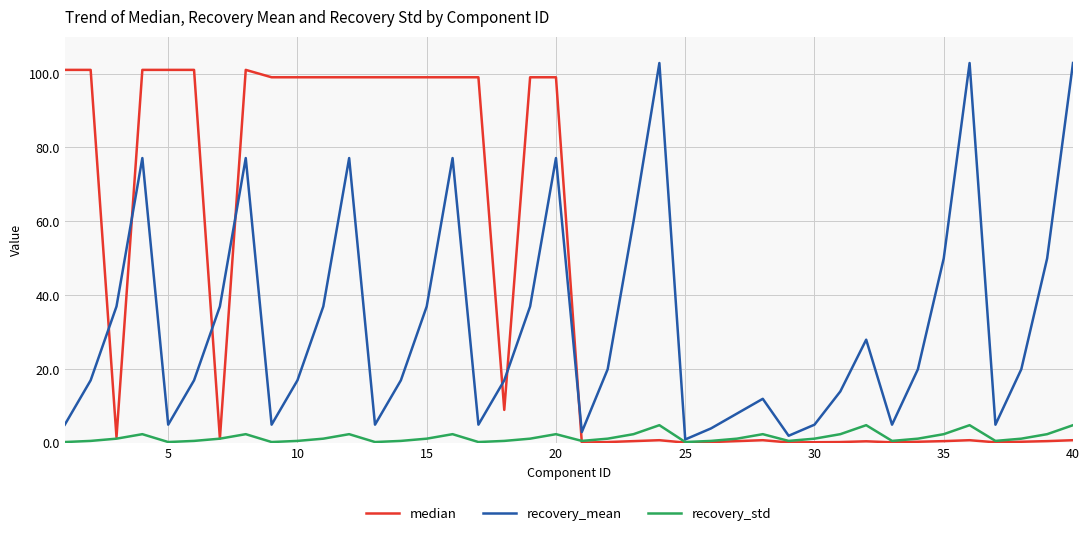

What are all the series names shown in the legend?

median, recovery_mean, recovery_std